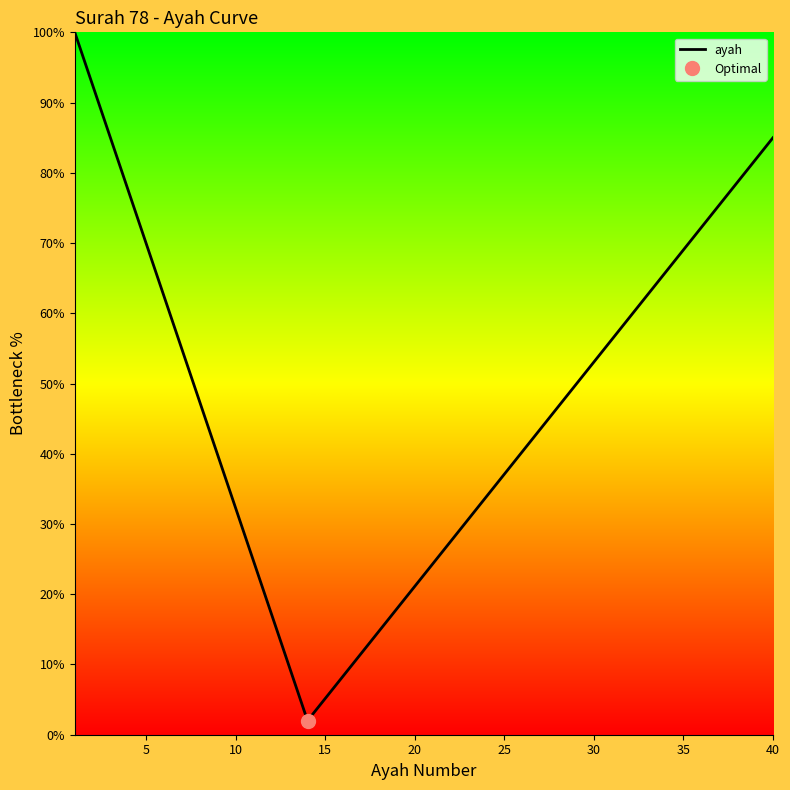

The ayah series shows 69.0 at 35. True or false?

True